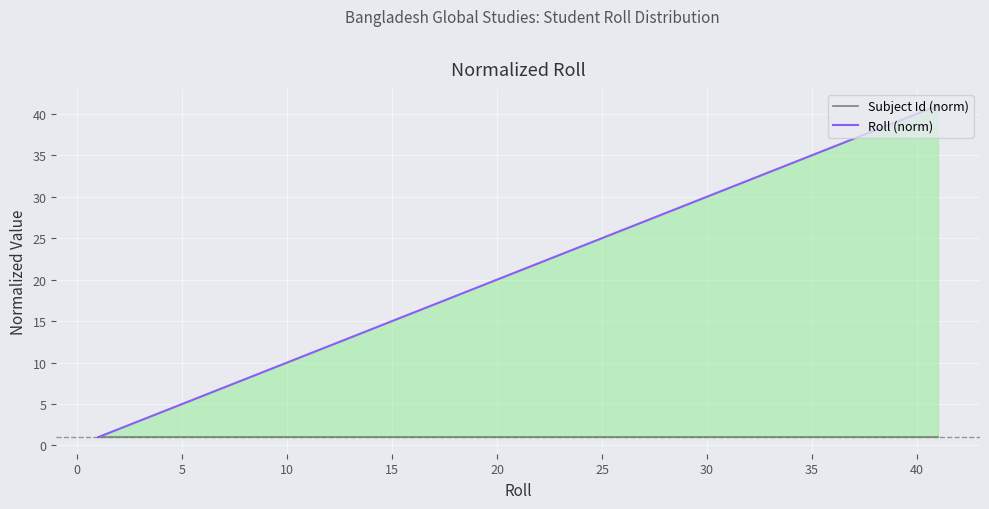

The Roll (norm) series shows 4 at 15. True or false?

False